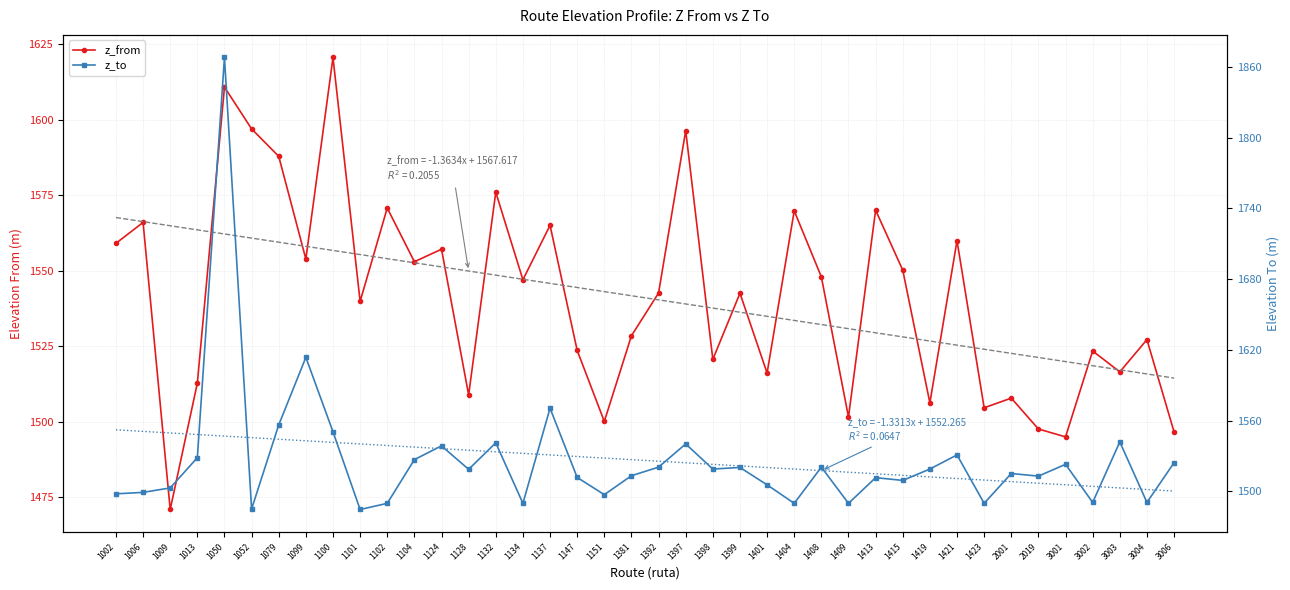

Where is z_to nearest to the value 1676?

1099